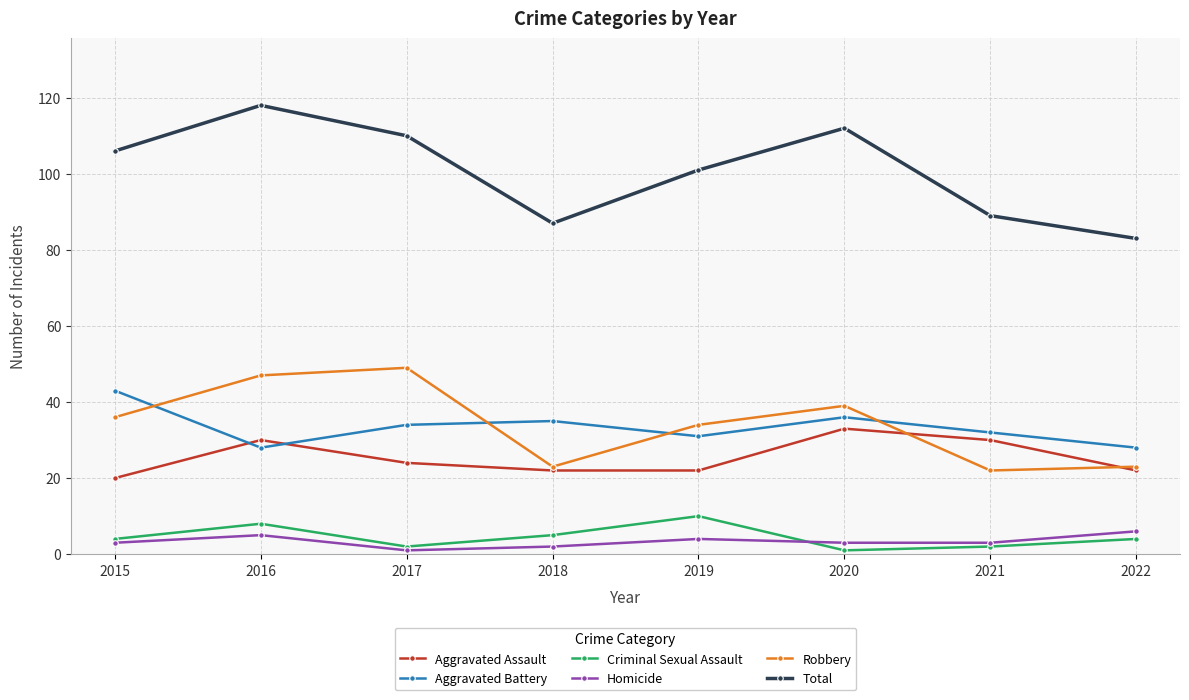

True or false: Total has more than 1 interior local peaks.

True